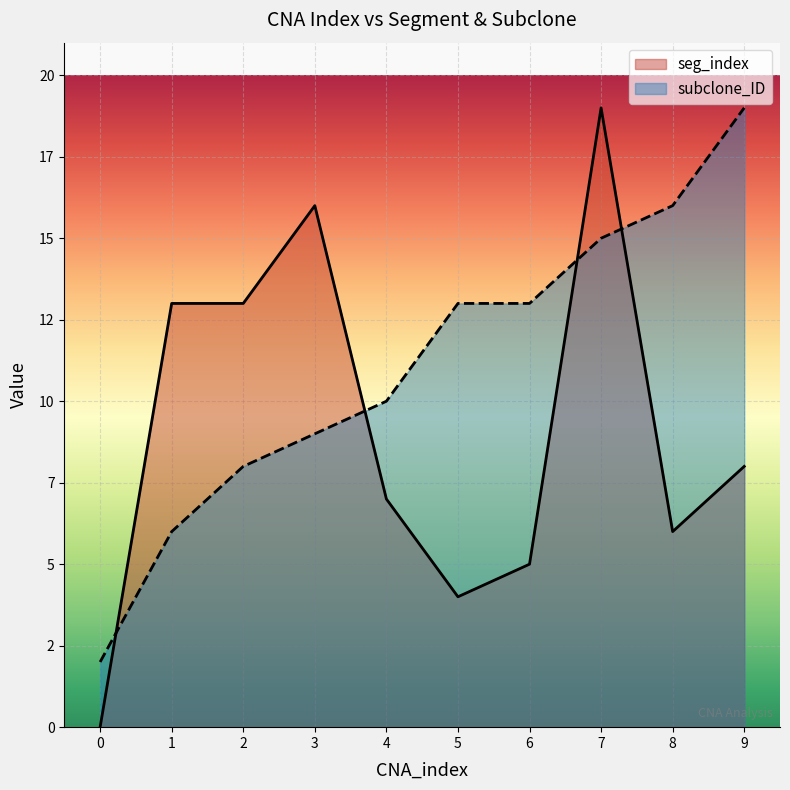

Which label corresponds to the largest value in the chart?

7